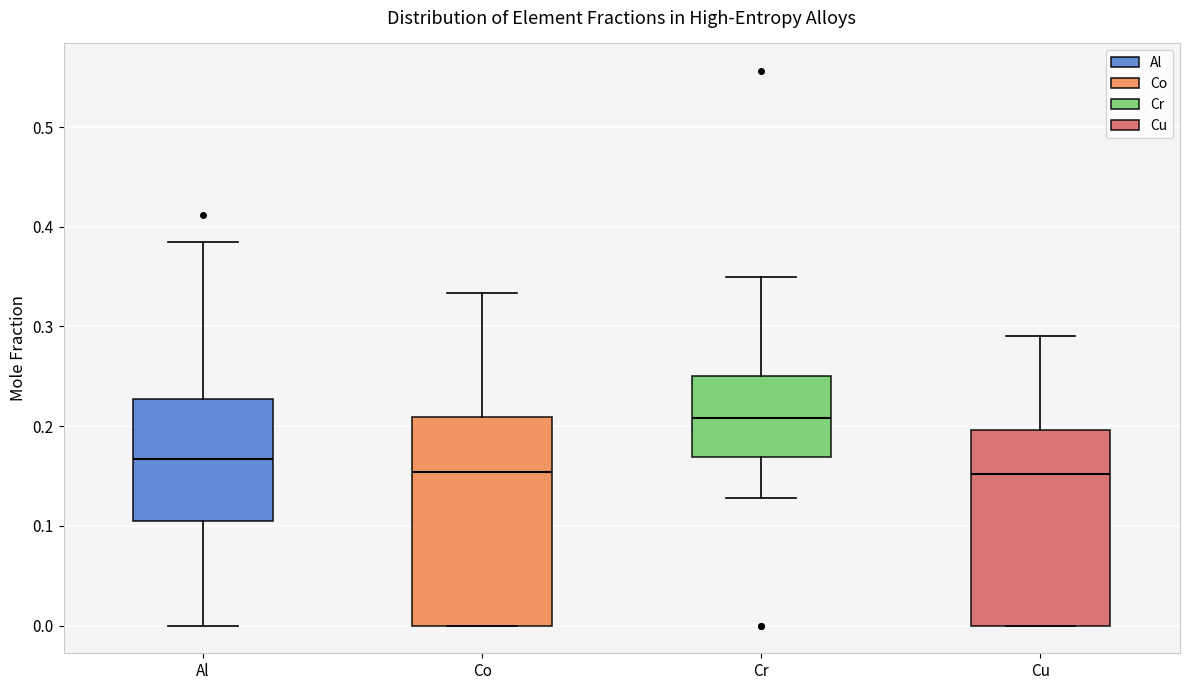

Which box is the tallest, from its lower edge to its upper edge?

Co